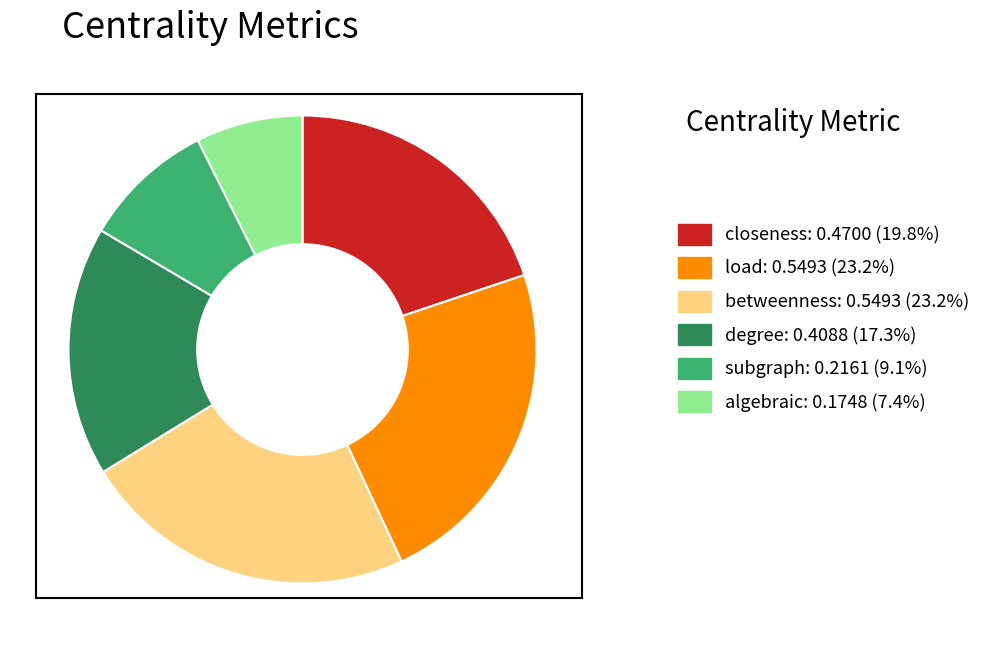

How many slices are in this pie chart?

6